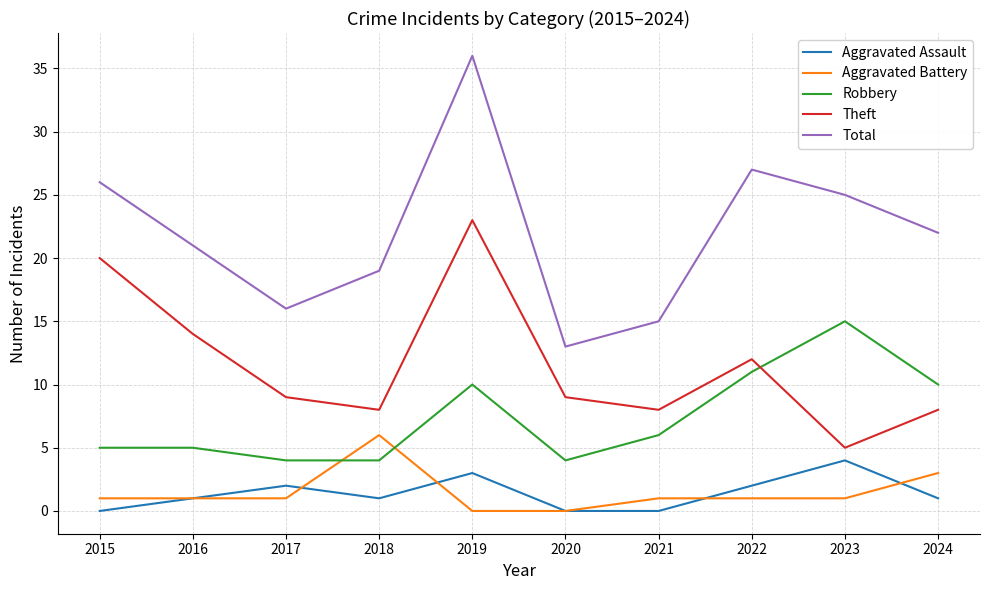

Between 2016 and 2020, which series saw the biggest shift?

Total